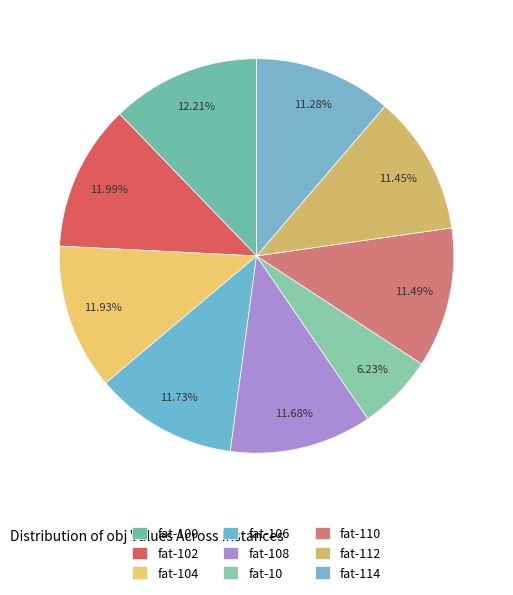

What percentage is the fat-100 slice, to the nearest percent?

12%